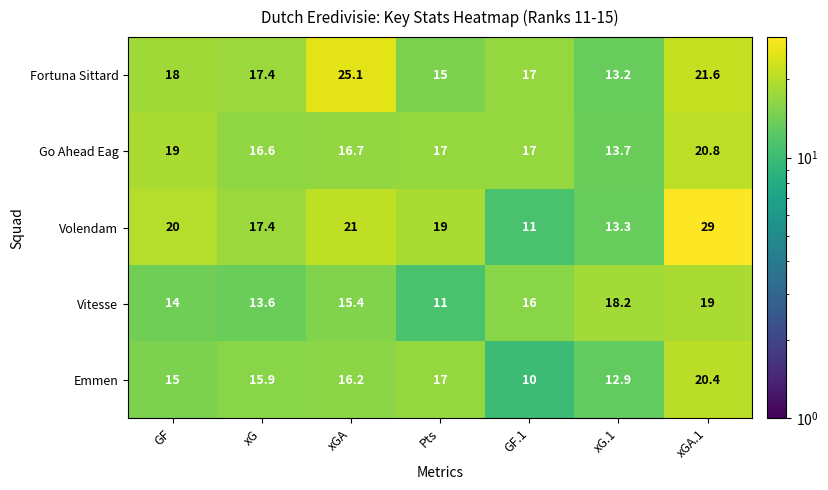

How many distinct data groups are displayed?

5